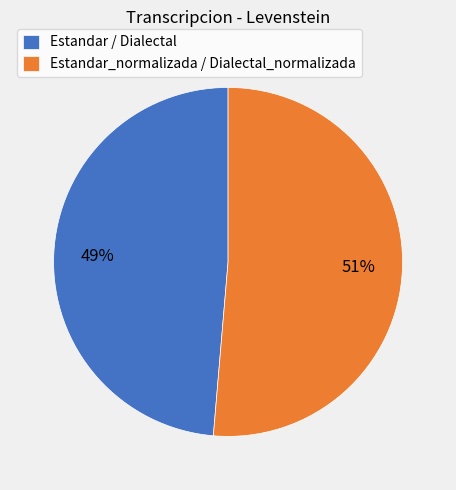

True or false: Estandar_normalizada / Dialectal_normalizada accounts for 62% of the total.

False